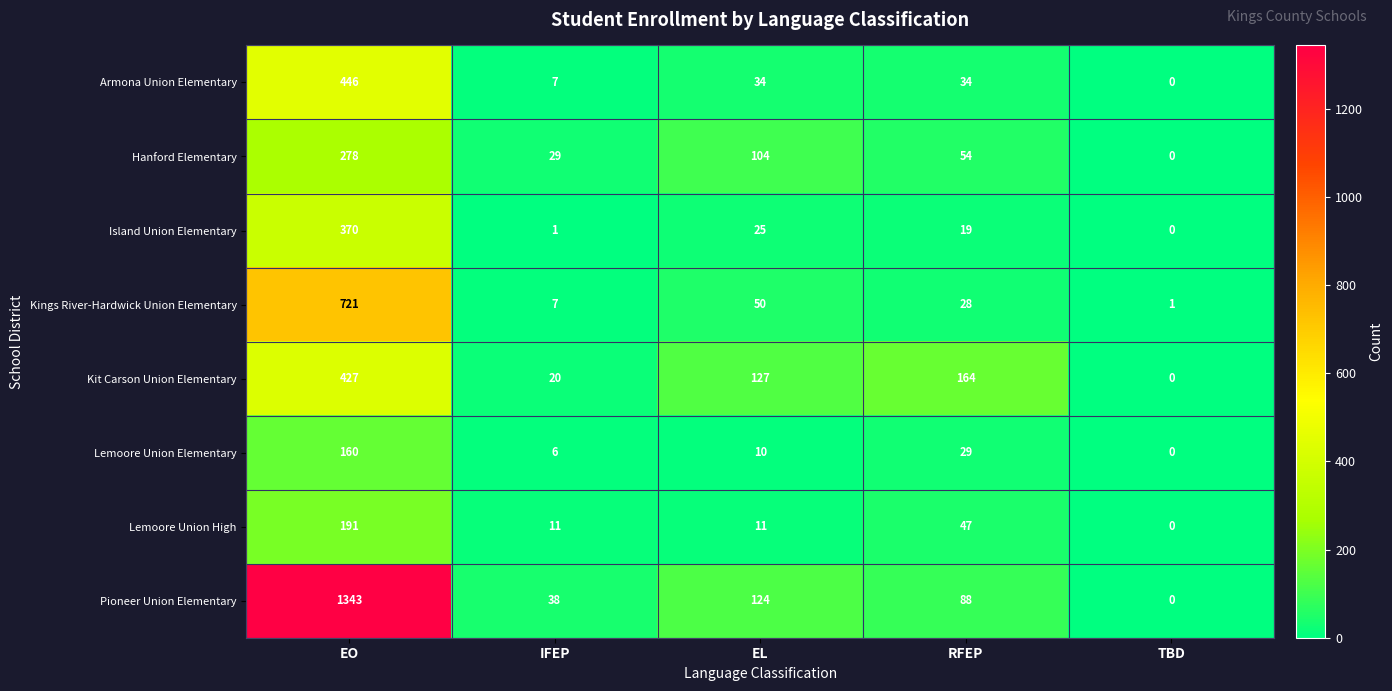

What is the sum of all Island Union Elementary values?

415